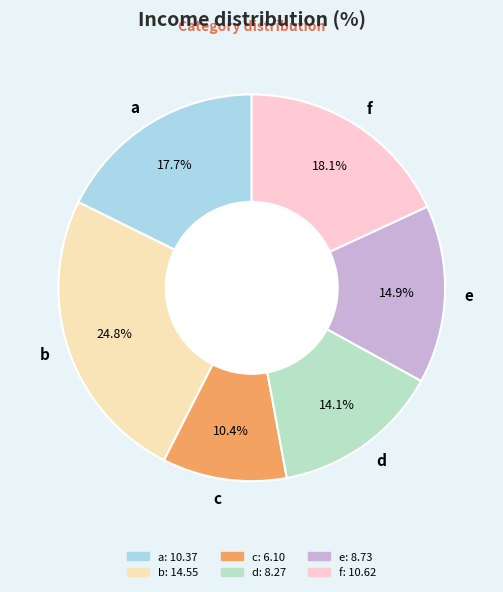

What is the largest slice in the pie chart?

b